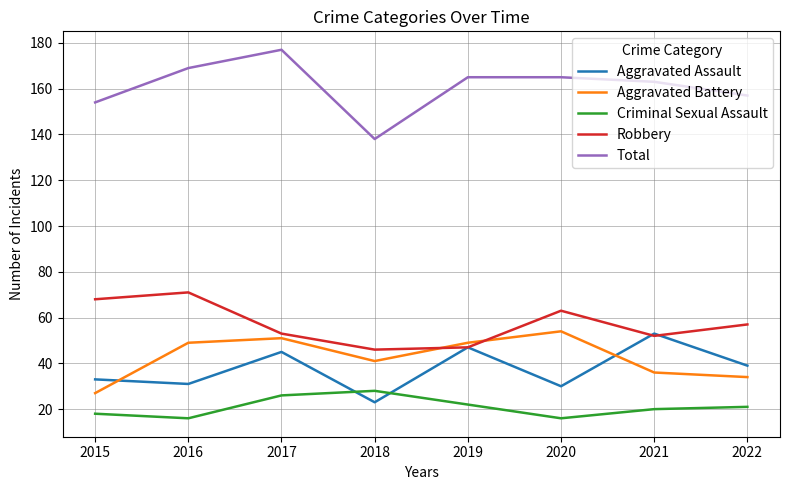

True or false: Aggravated Assault and Total cross at least once.

False